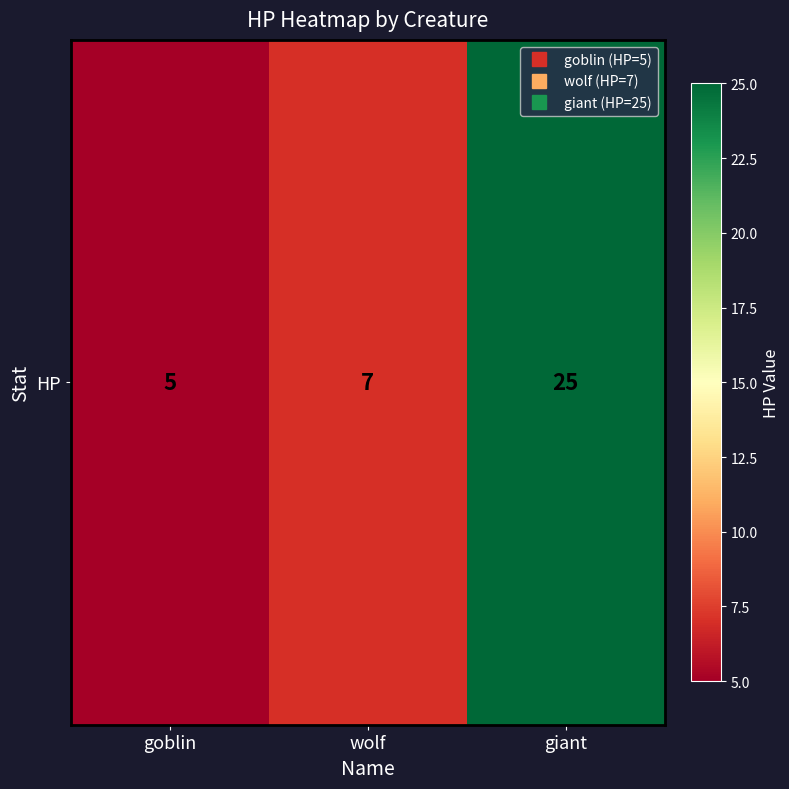

Reading right to left, list all the values displayed in this chart.

giant=25	wolf=7	goblin=5